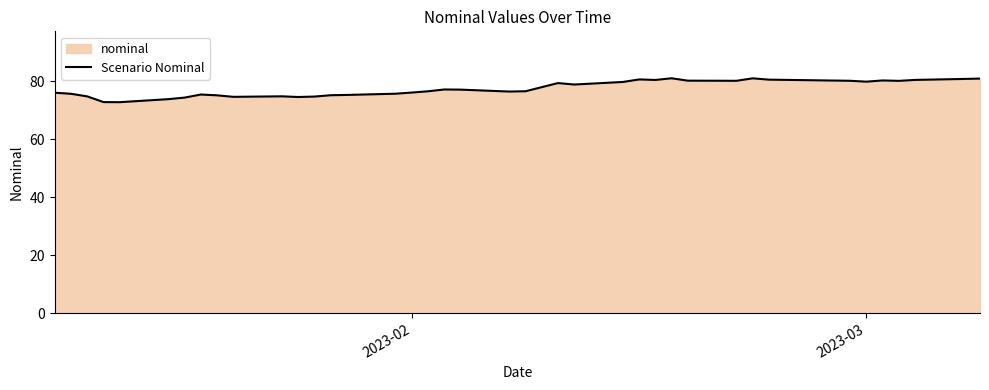

How many data points are less than 77?

20